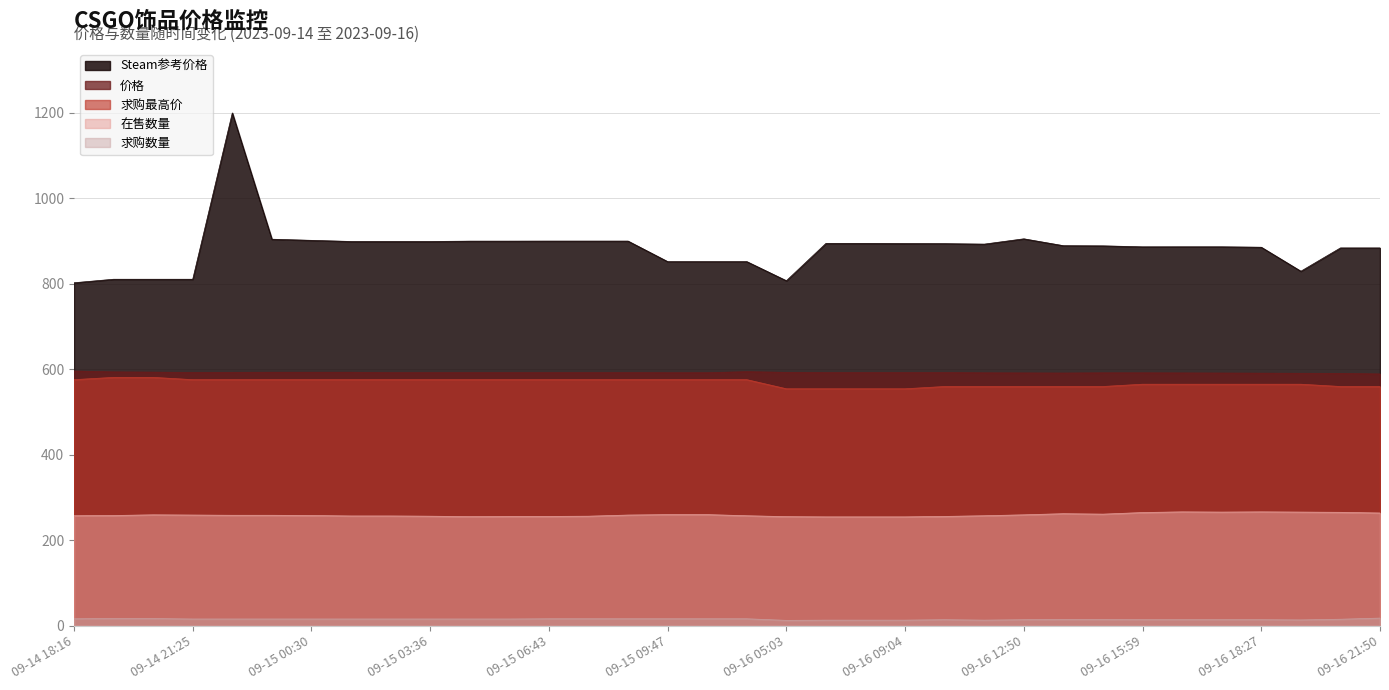

True or false: 在售数量 and 价格 intersect in this chart.

False